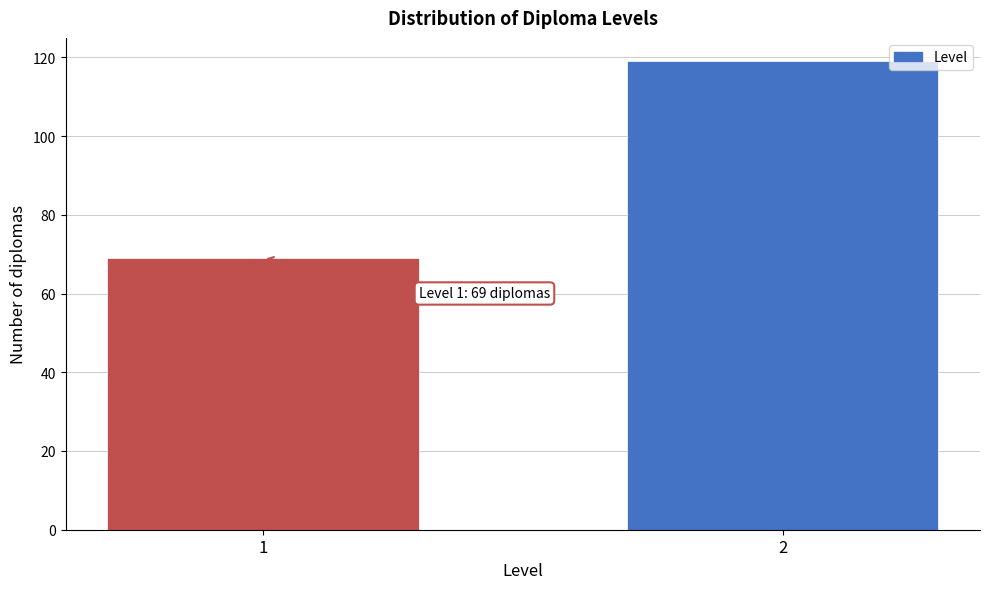

Reading left to right, extract all data points from this chart.

1=69	2=119